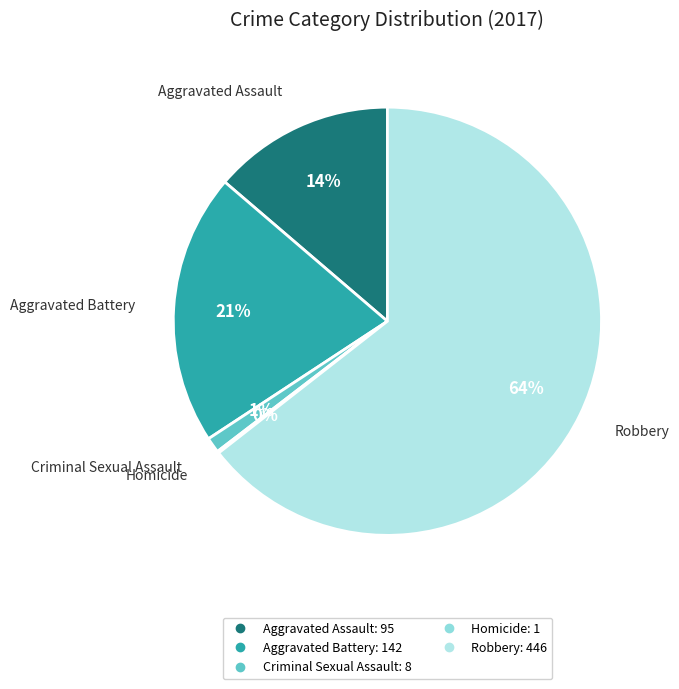

Is Robbery the majority of the pie?

Yes